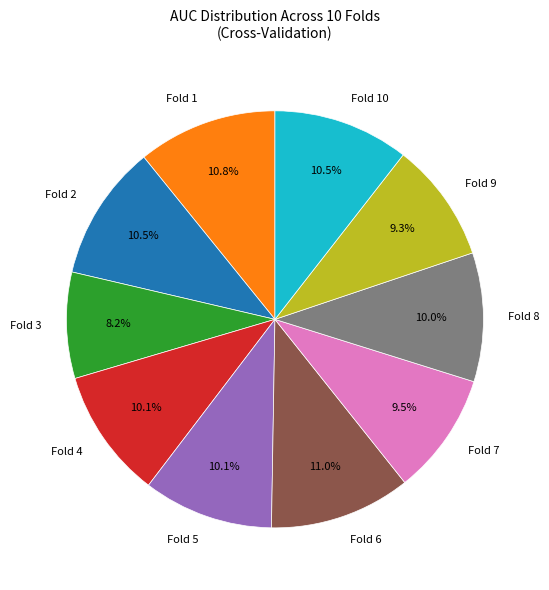

Between Fold 1 and Fold 4, which is larger?

Fold 1